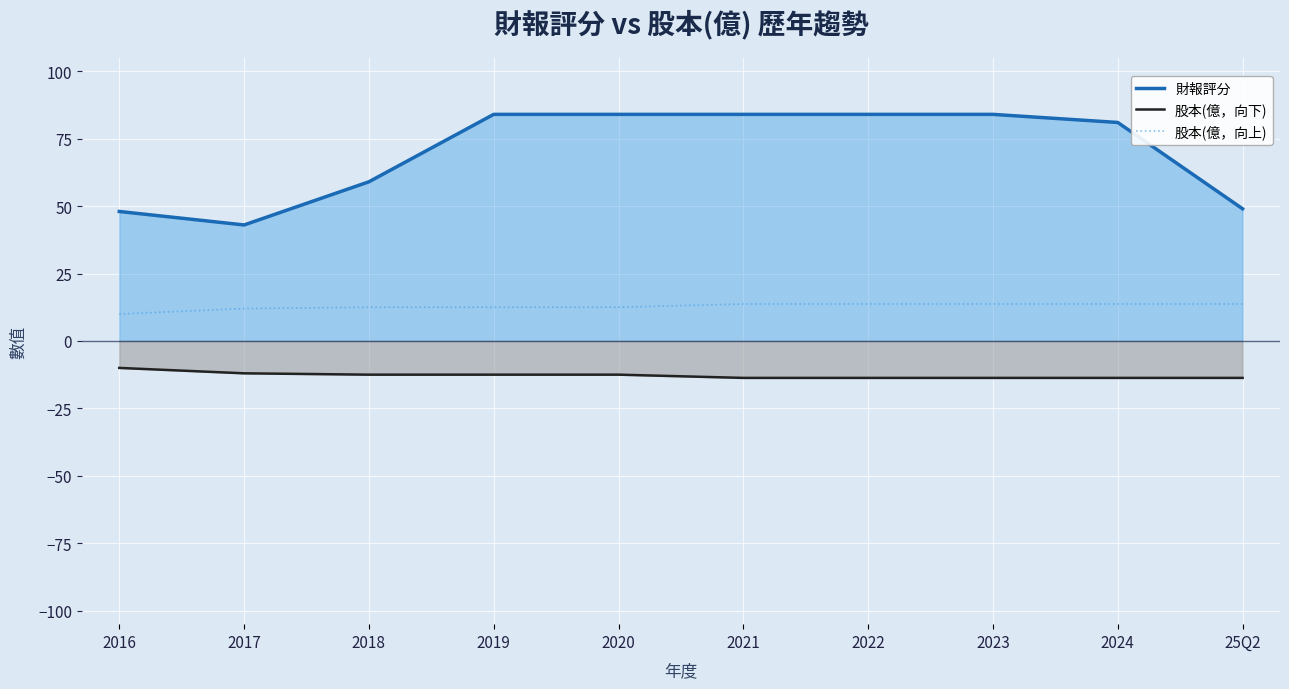

At which category is the sum across all series the highest?

2019